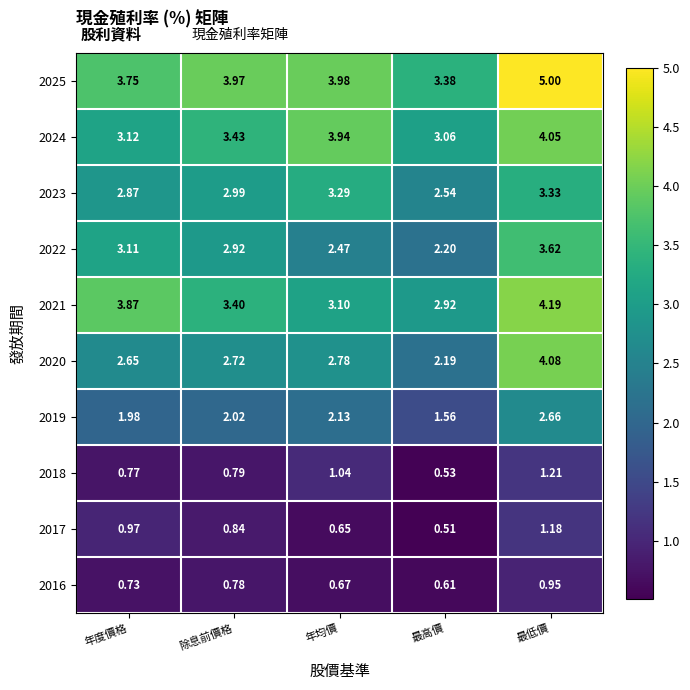

Which category has the highest value across all series?

最低價